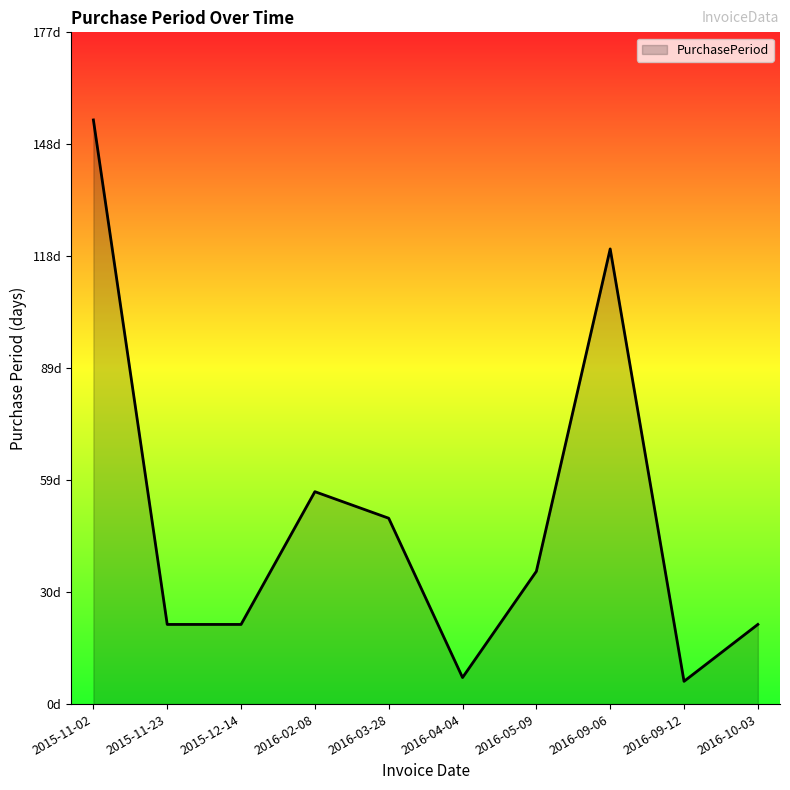

Does the chart display data point markers on the line(s)?

No